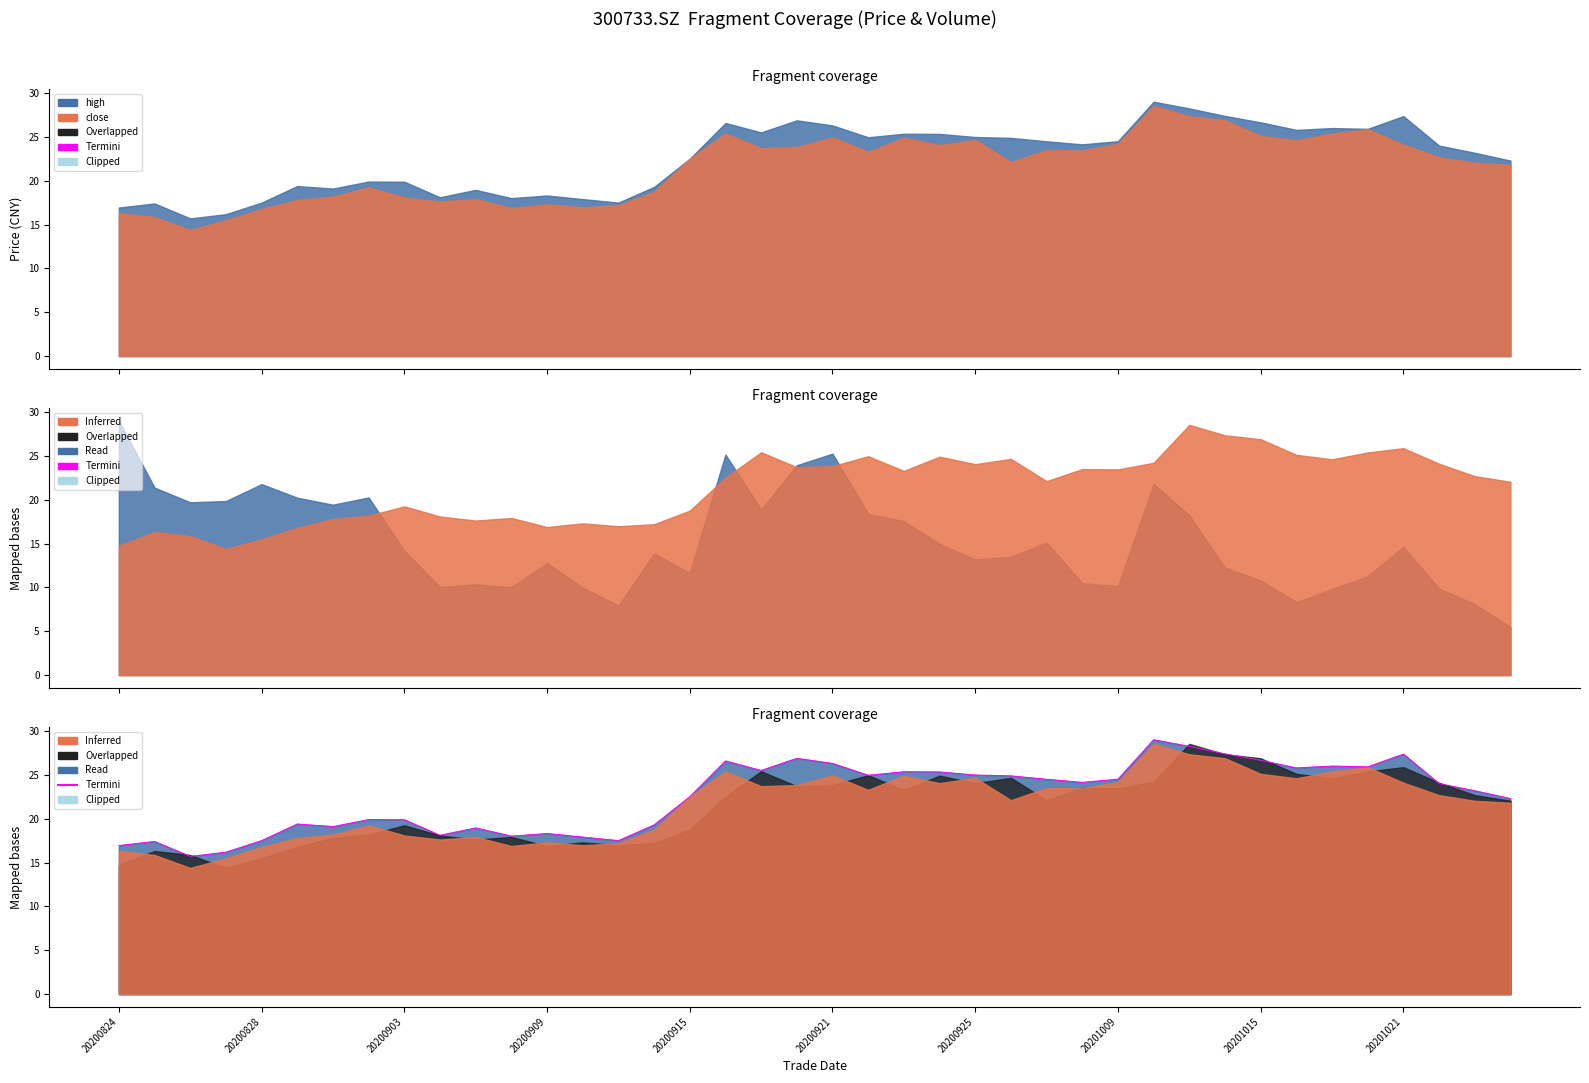

Reading left to right, transcribe all the data shown in this chart.

16.9	17.4	15.7	16.2	17.5	19.4	19.1	19.9	19.9	18.1	18.9	18.0	18.3	17.9	17.5	19.3	22.5	26.6	25.5	26.9	26.3	24.9	25.4	25.3	25.0	24.9	24.5	24.1	24.5	29.0	28.2	27.4	26.6	25.8	26.0	25.9	27.4	24.0	23.2	22.3